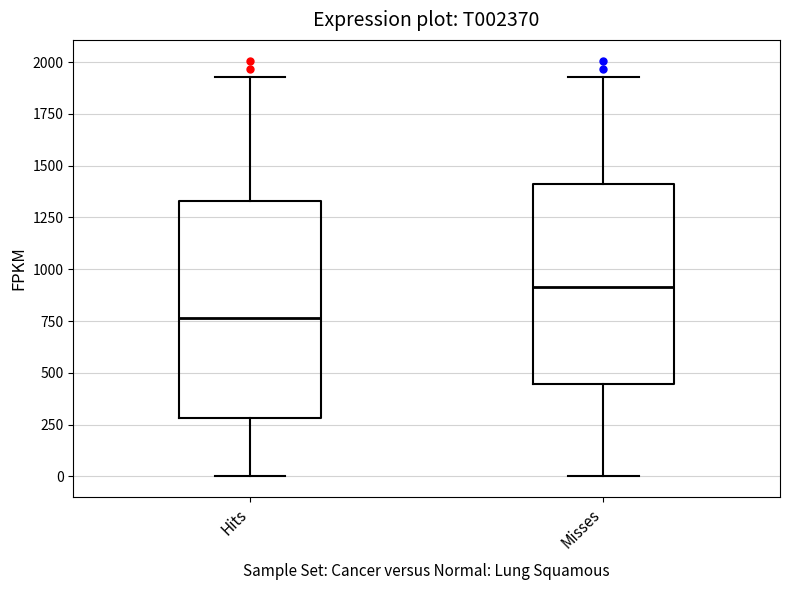

Which box's median line is the highest?

Misses